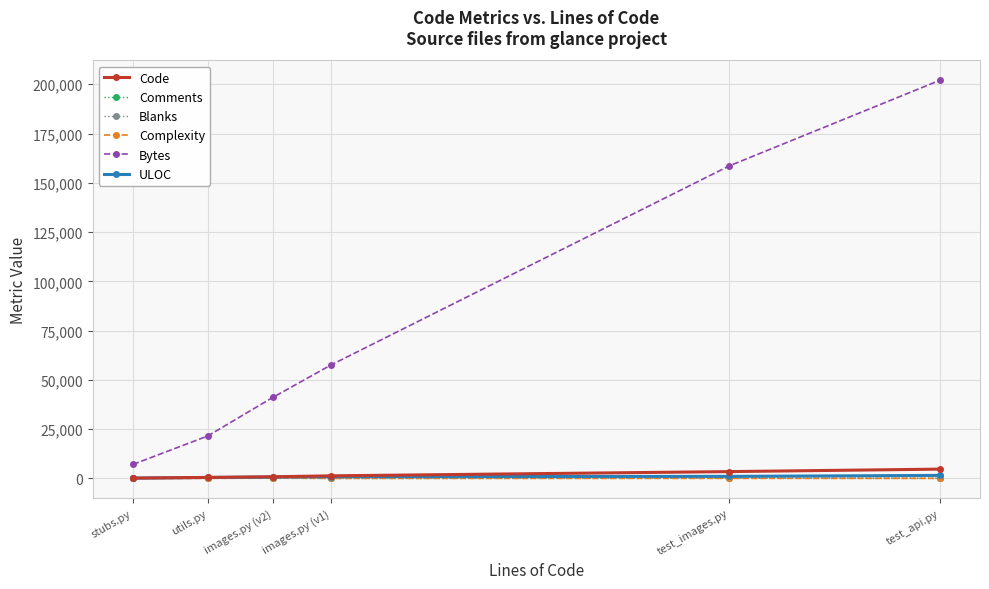

What is the difference between the Code values at utils.py and images.py (v1)?

803